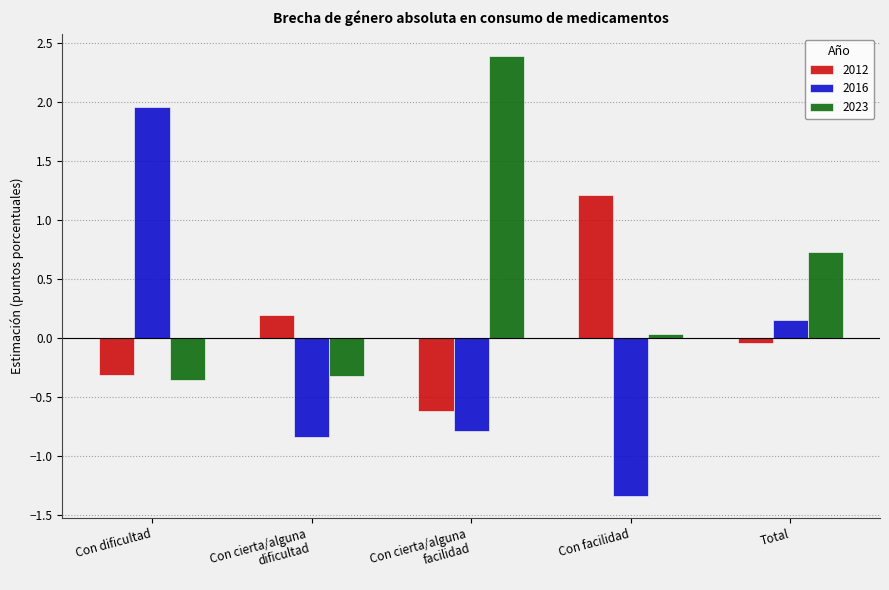

Where is 2023 nearest to the value 1?

Total